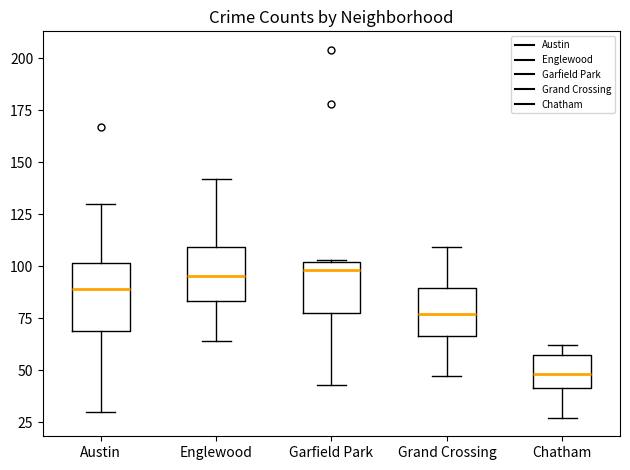

Reading left to right, read every box against the y-axis: the position of its median line, the range the box covers, and the ends of its whiskers. The values are not printed on the chart, so give them approximately, as read against the axis.

Austin: median 90, box 70 to 100, whiskers 30 to 130
Englewood: median 95, box 85 to 110, whiskers 65 to 140
Garfield Park: median 100 (just below the box's upper edge), box 80 to 100, whiskers 45 to 105
Grand Crossing: median 75, box 65 to 90, whiskers 45 to 110
Chatham: median 50, box 40 to 55, whiskers 25 to 60